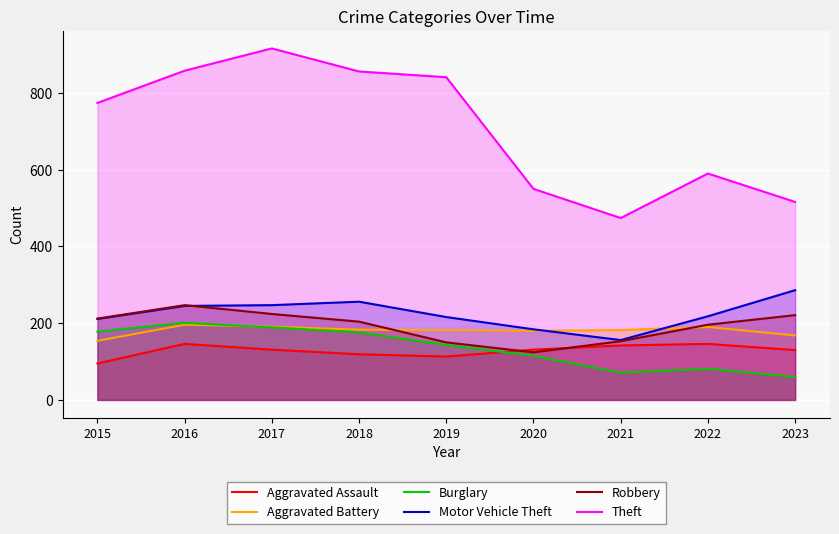

Which series has the largest total across all categories?

Theft